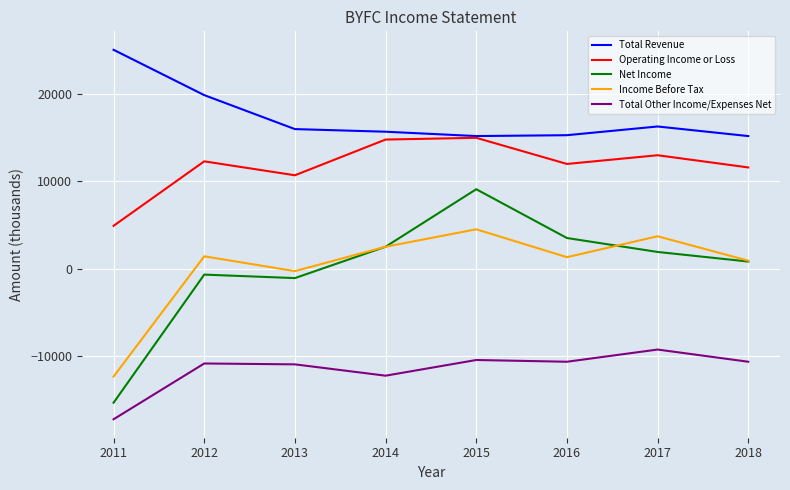

List the series in order of their peak value, lowest first.

Total Other Income/Expenses Net, Income Before Tax, Net Income, Operating Income or Loss, Total Revenue